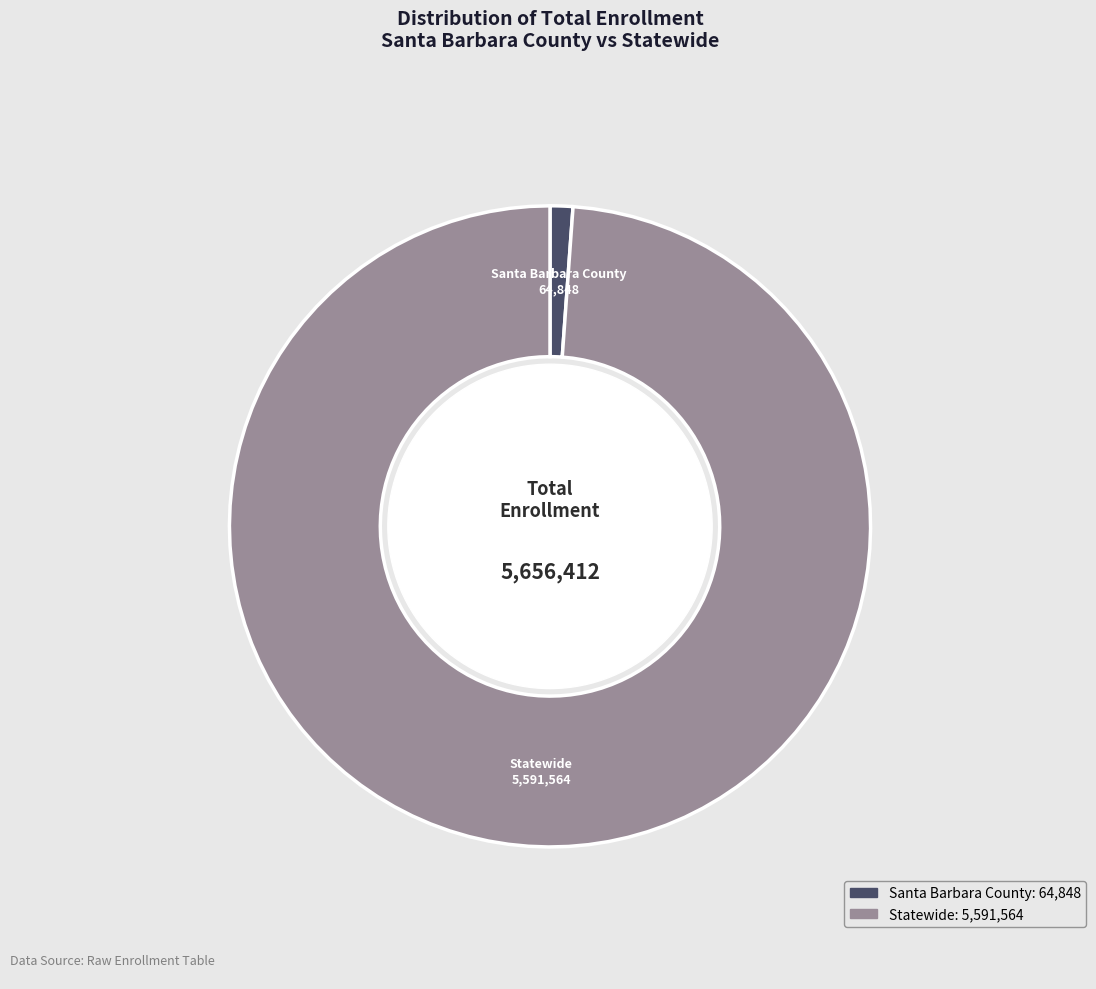

How much of the chart is everything except Santa Barbara County?

98.9%